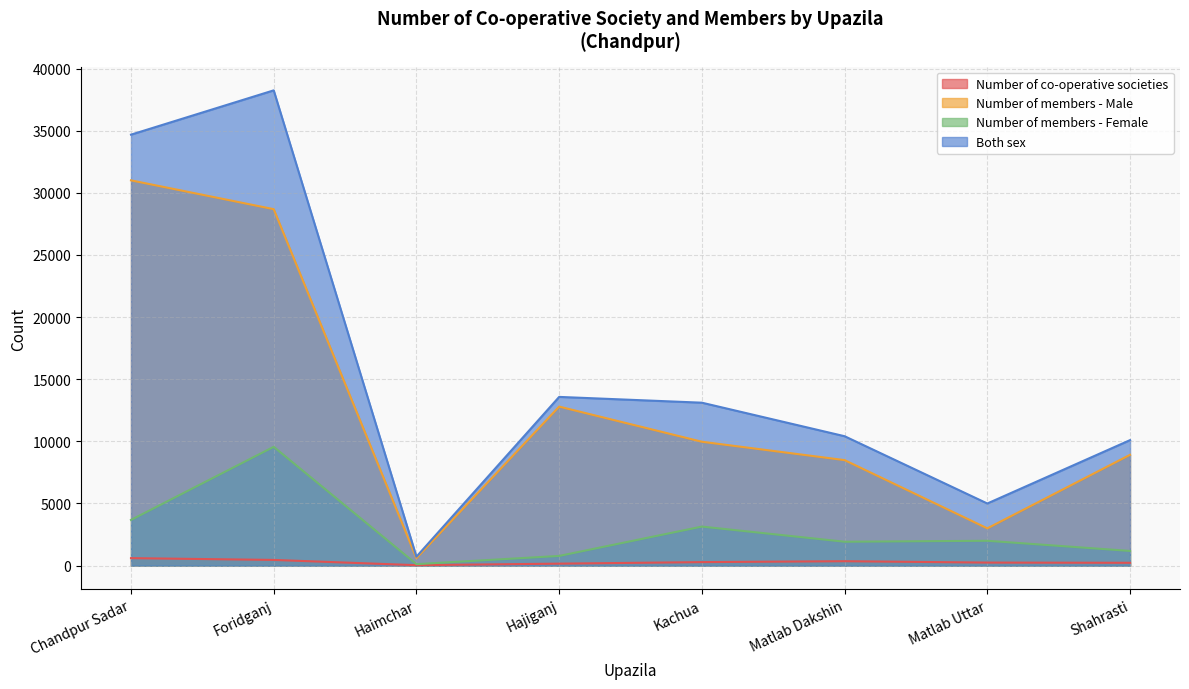

At which category does the chart reach its peak across all series?

Foridganj